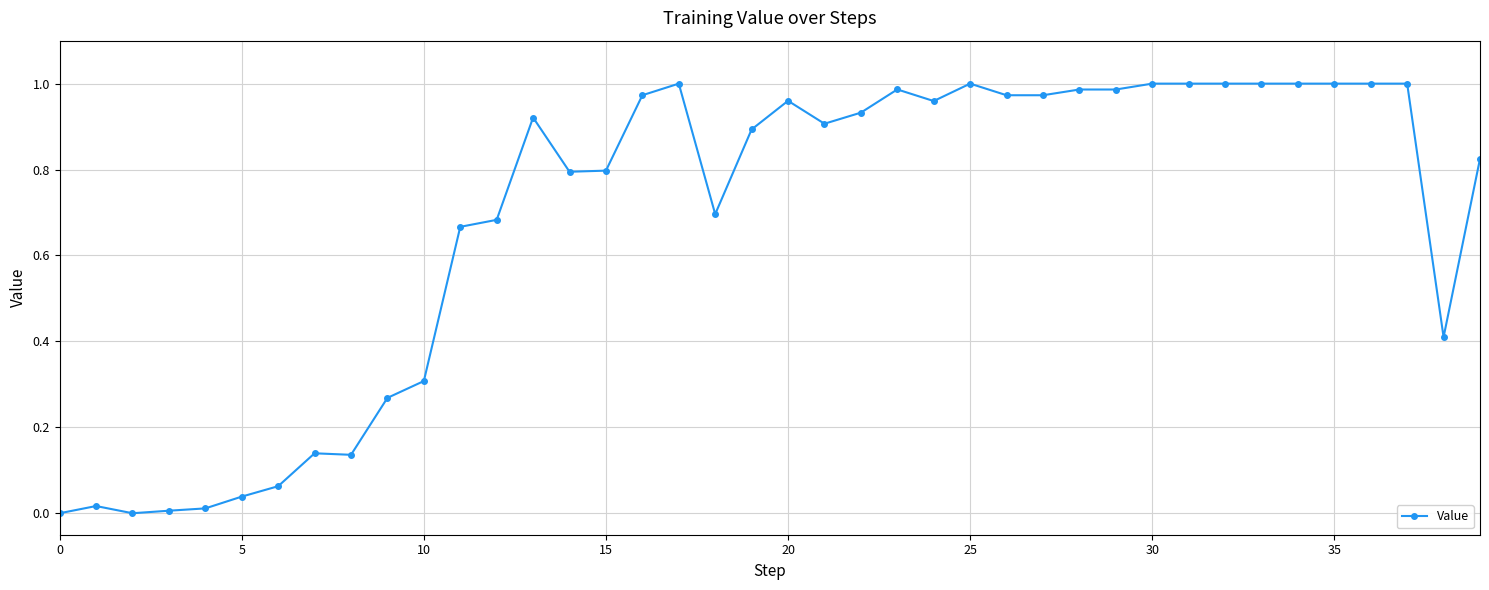

True or false: the data has more than 1 interior local peaks.

True